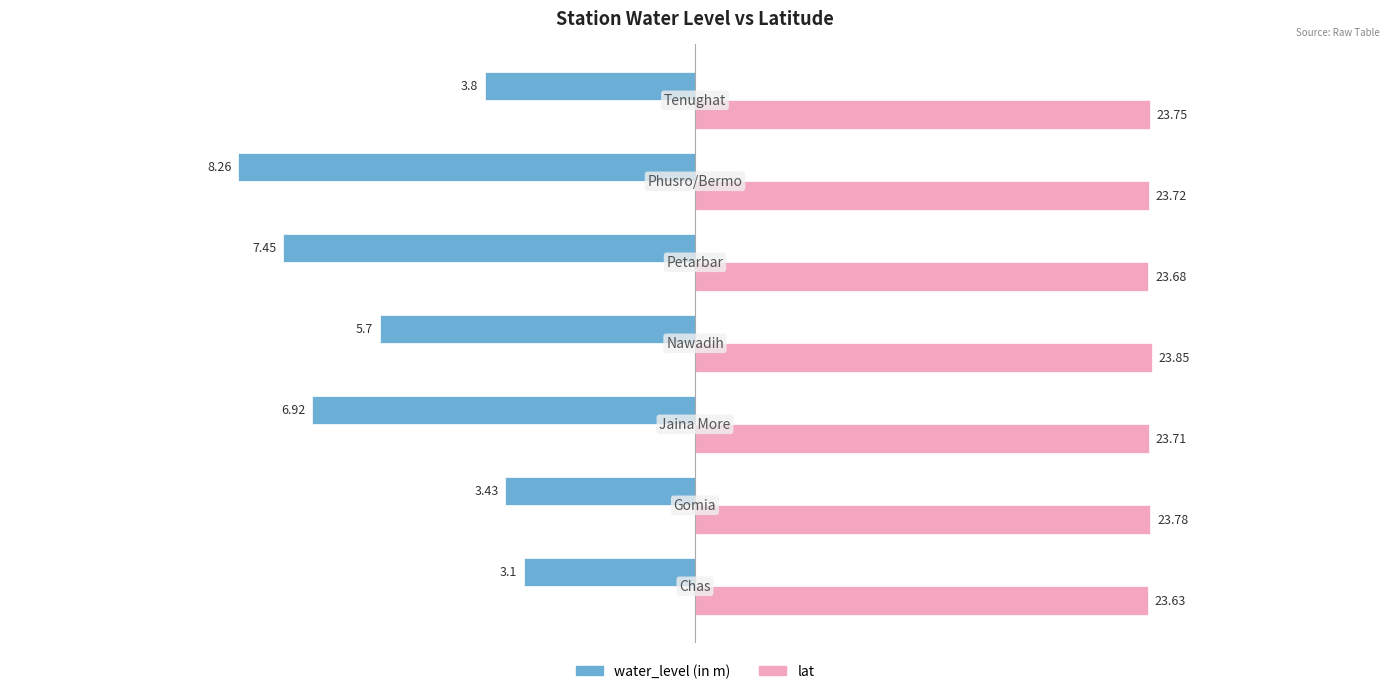

What are all the series names shown in the legend?

water_level (in m), lat